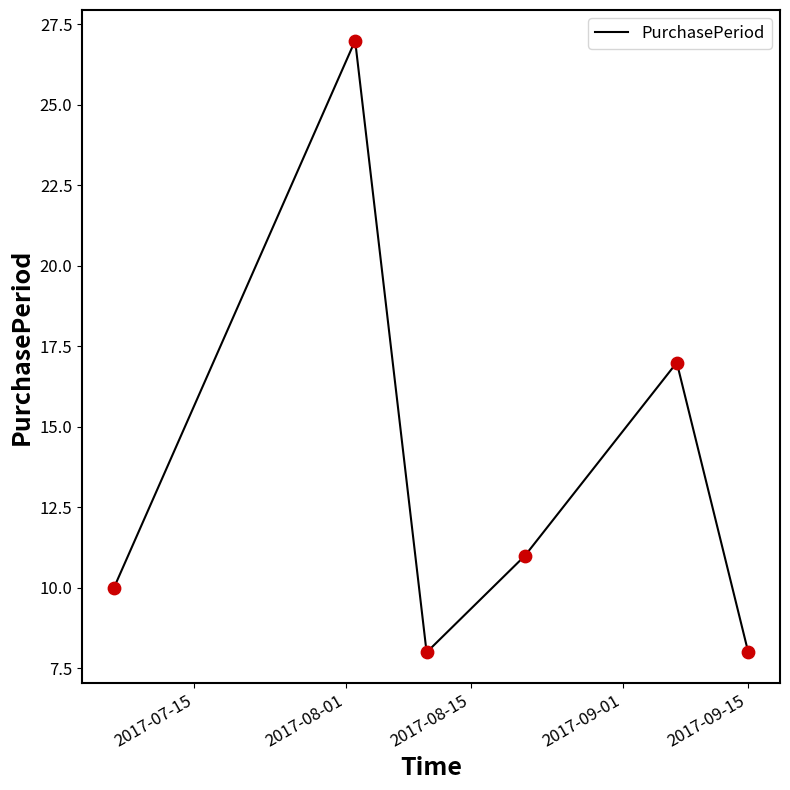

What is the difference between the second highest and minimum values?

9